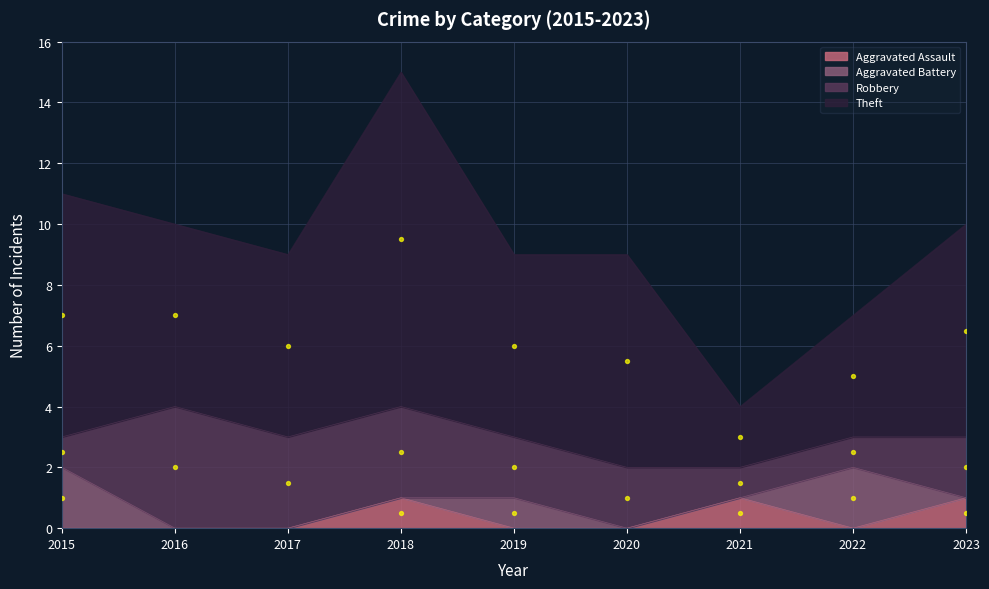

The Aggravated Assault series shows 1 at 2018. True or false?

True